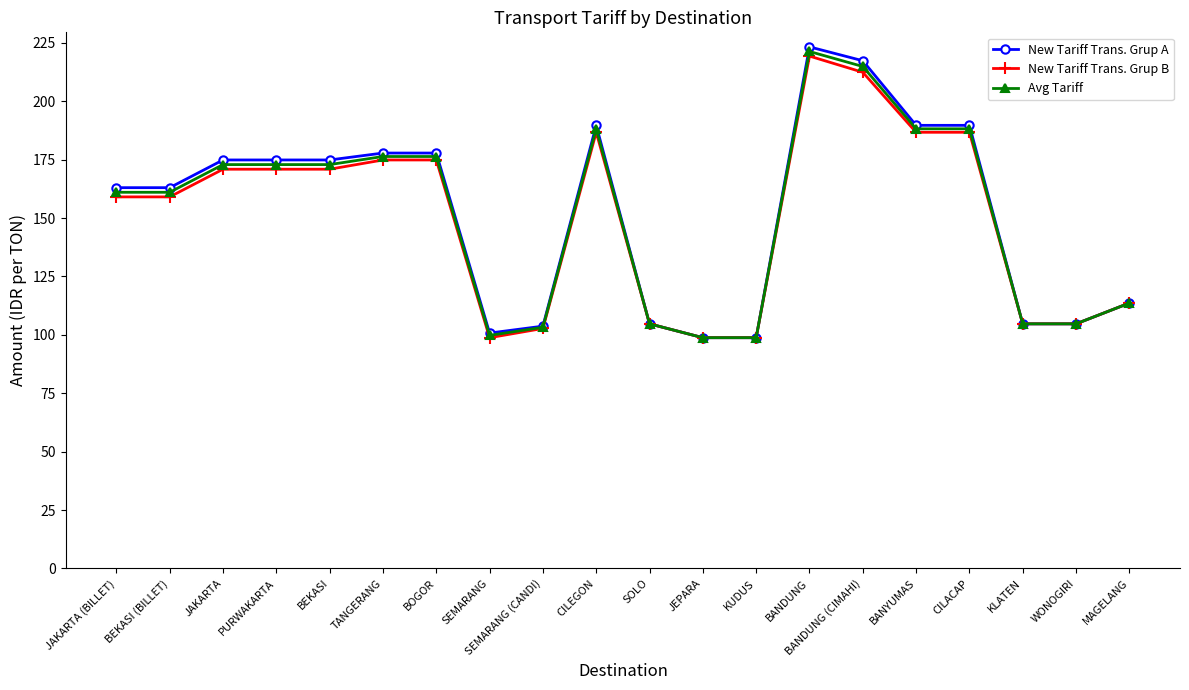

Is the value of New Tariff Trans. Grup A at BANDUNG (CIMAHI) greater than the value of New Tariff Trans. Grup B at SEMARANG?

Yes